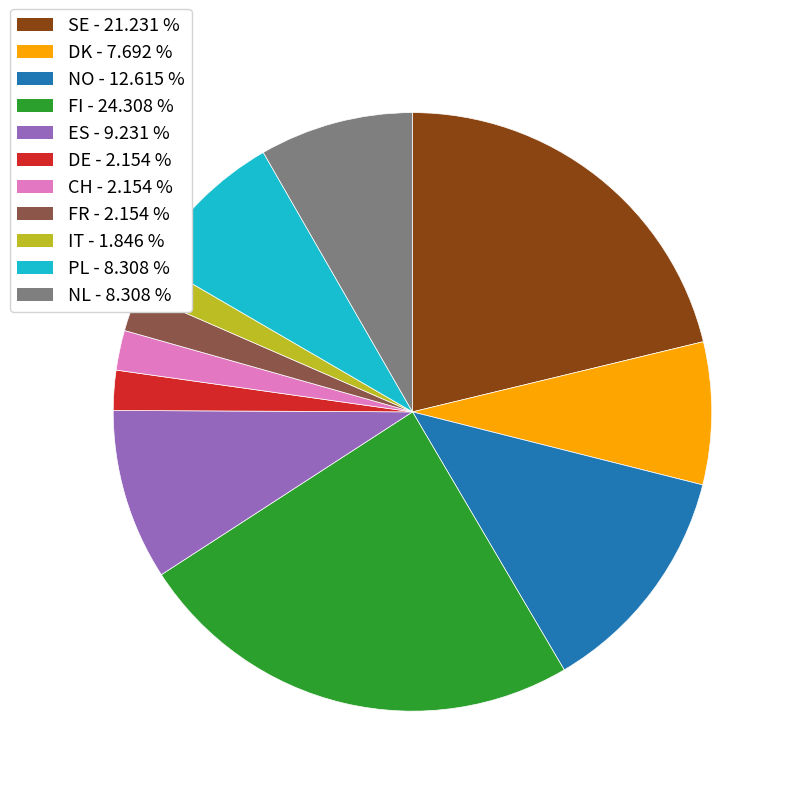

Between CH and NO, which is larger?

NO